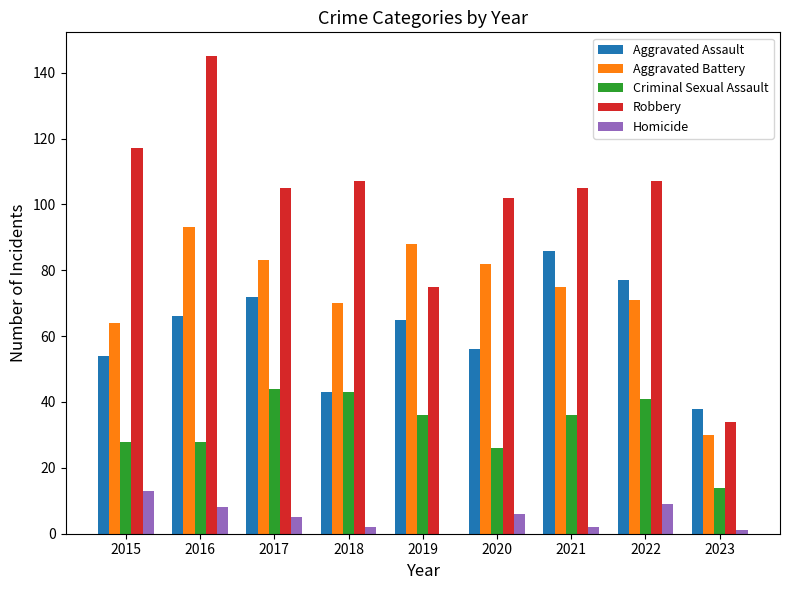

Is it true that Robbery equals 107 at 2022?

True